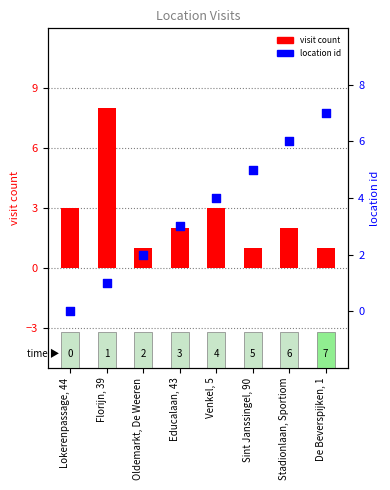

Which series reaches the minimum Y coordinate?

location id